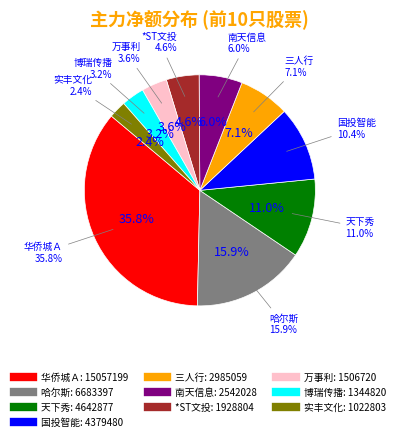

The 国投智能 slice represents 10% of the pie. True or false?

True